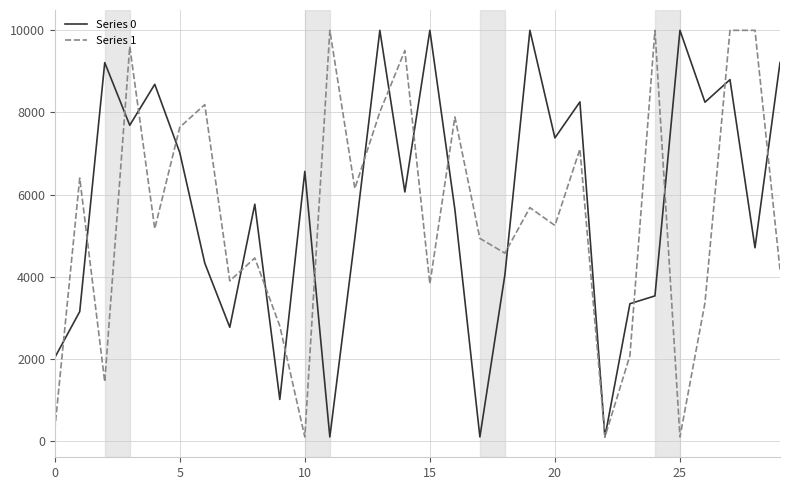

What is the highest value of the Series 1 series?

10000.0